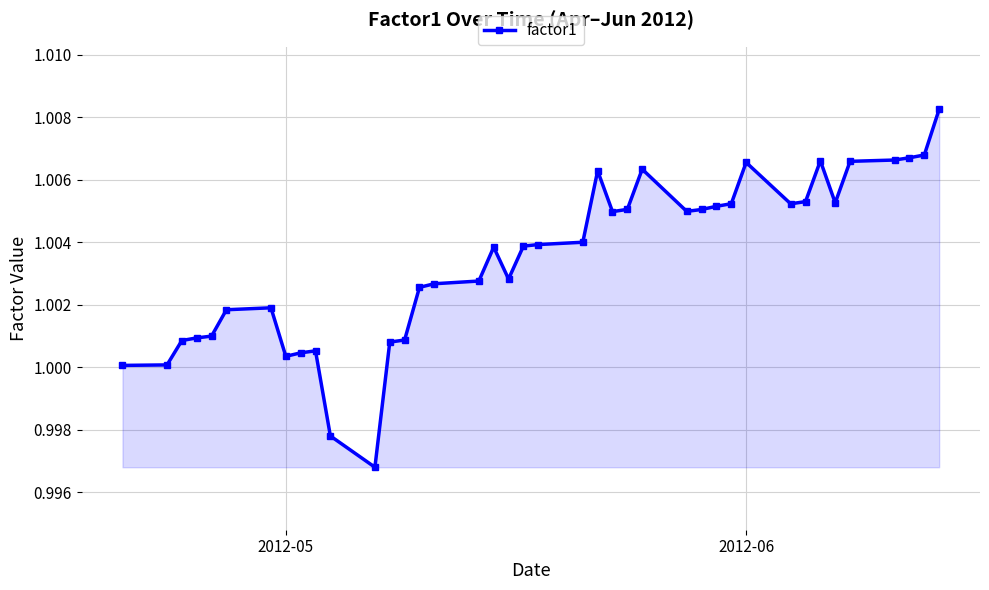

What is the sum of all values?

40.1